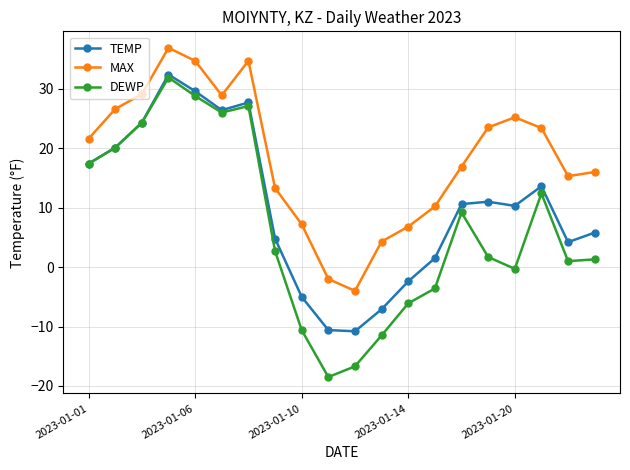

Which series has the widest spread of values?

DEWP